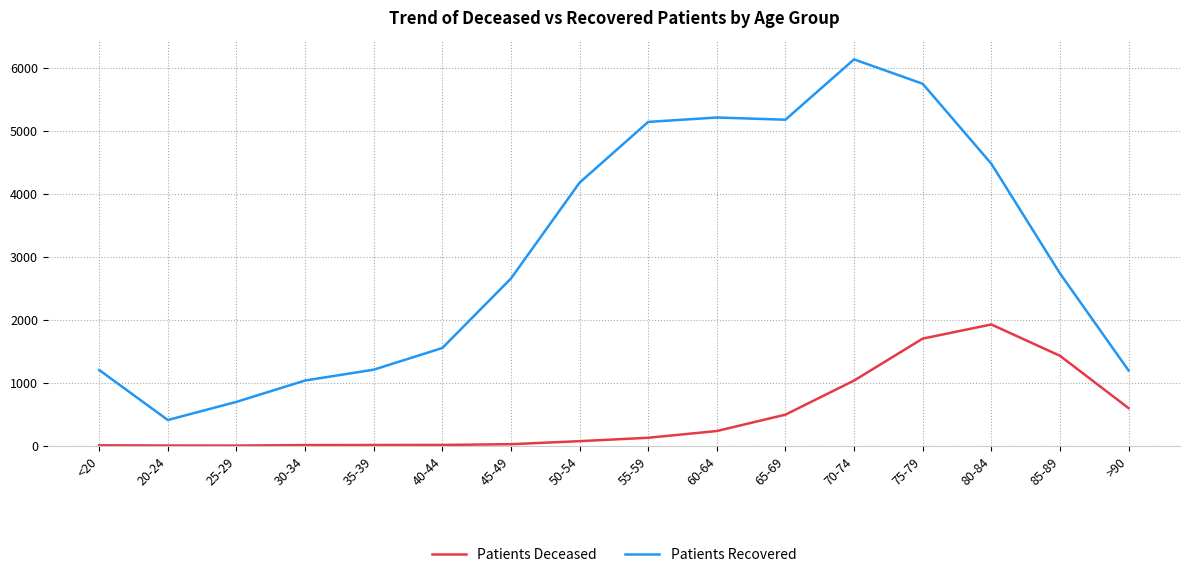

Where is Patients Recovered nearest to the value 3271?

85-89